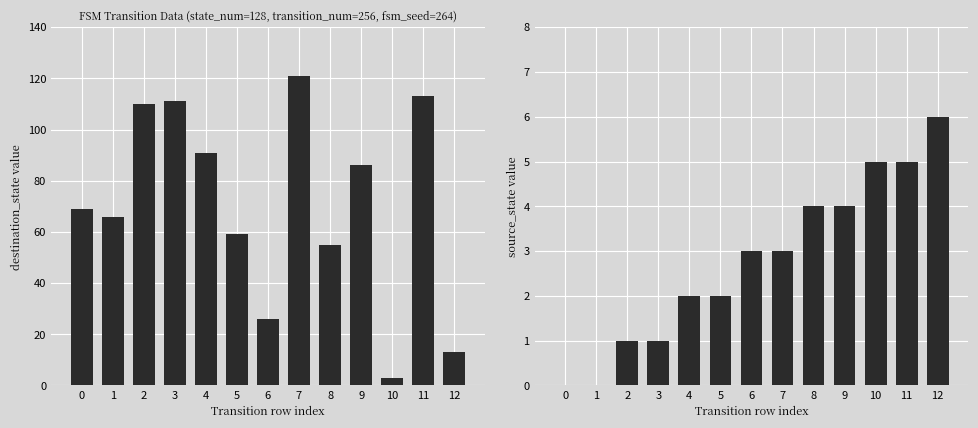

How many data points in source_state are above 3?

5